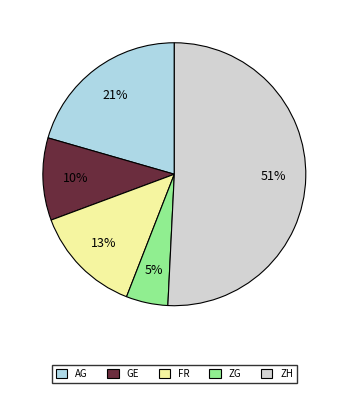

Is it true that ZG is 13% of the pie?

False